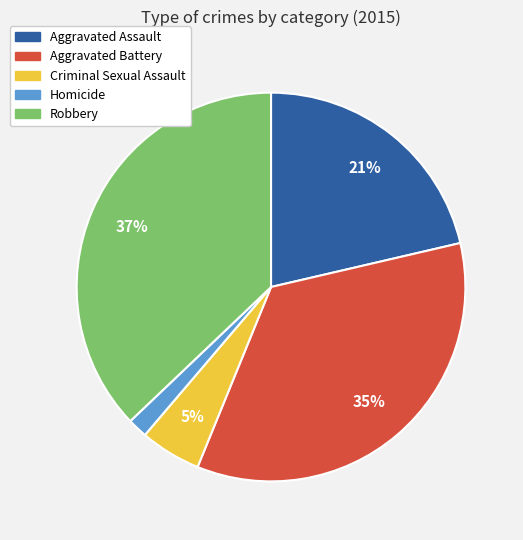

Is the sum of Homicide and Robbery greater than half?

No